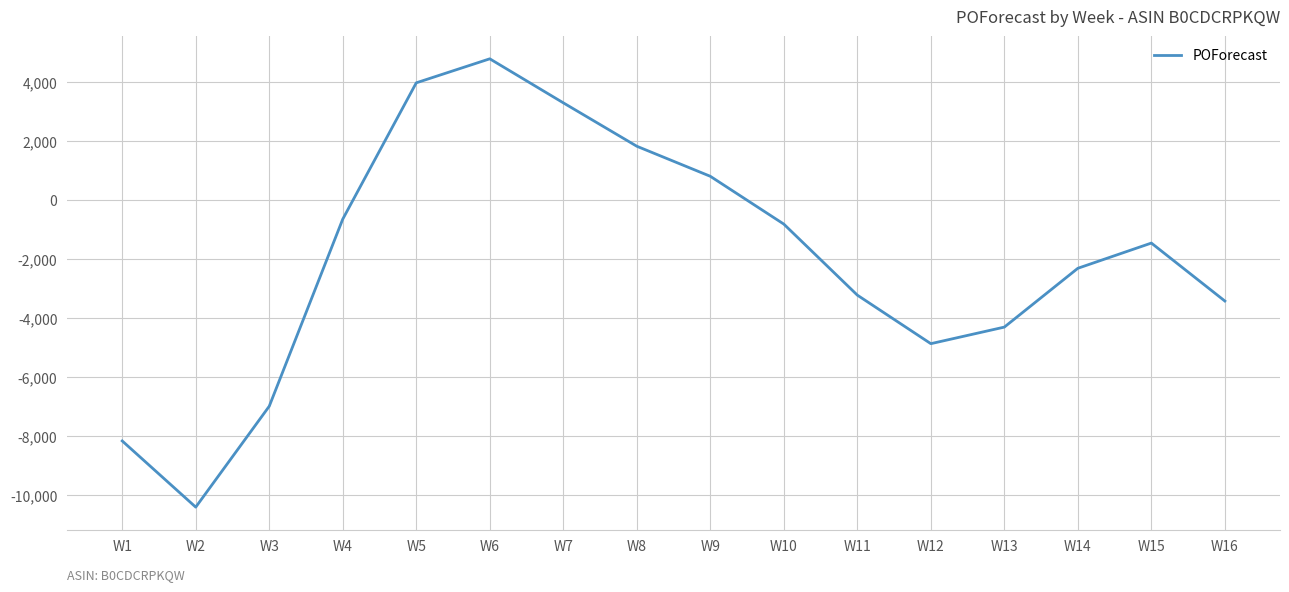

Which category has the highest value across all series?

W6